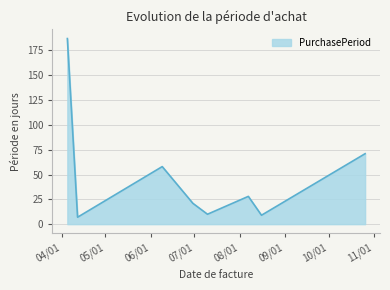

Count the number of categories in the chart.

8